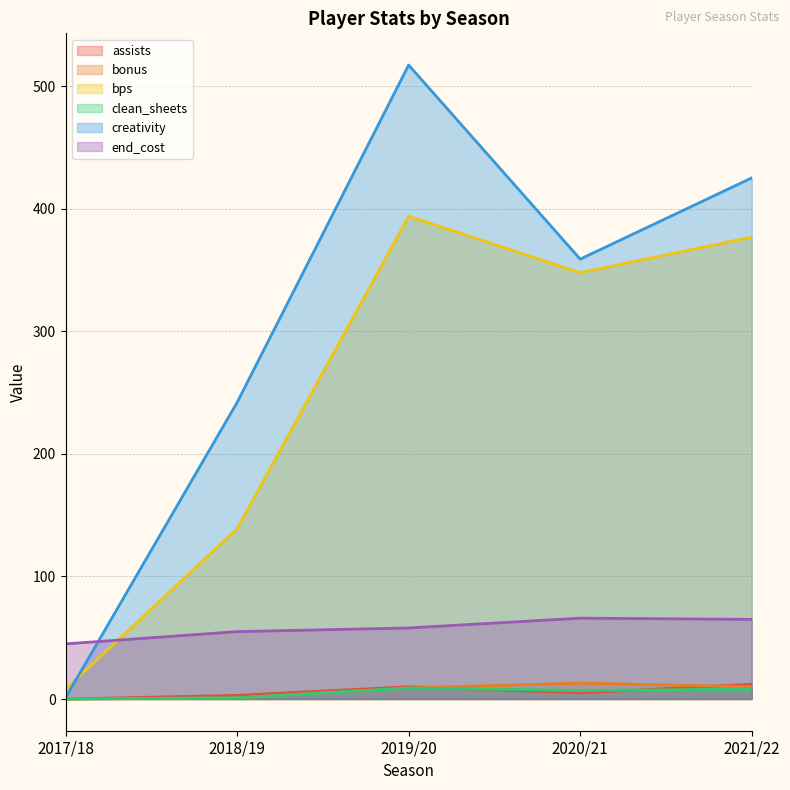

What is the label of the 4th point from the left?

2020/21